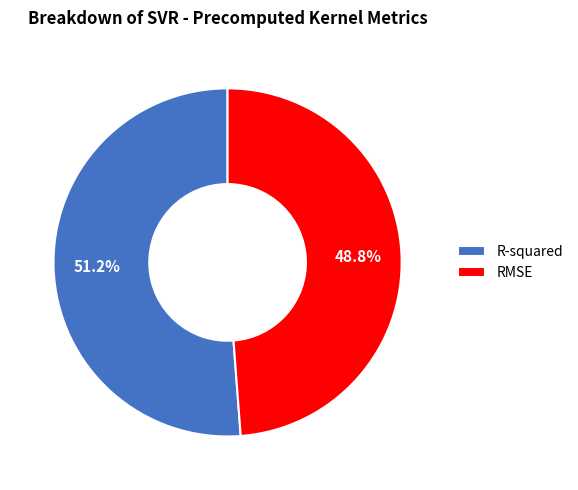

Is it true that R-squared is 61% of the pie?

False